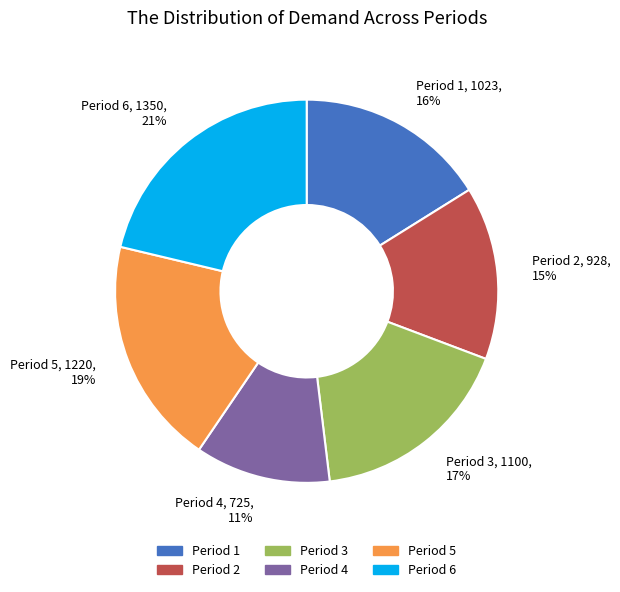

How many segments does this pie chart have?

6